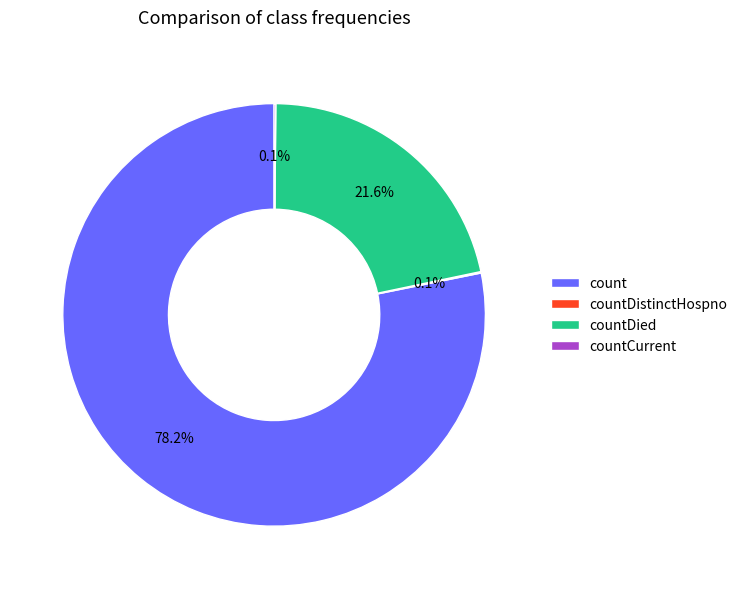

Between count and countDied, which is larger?

count